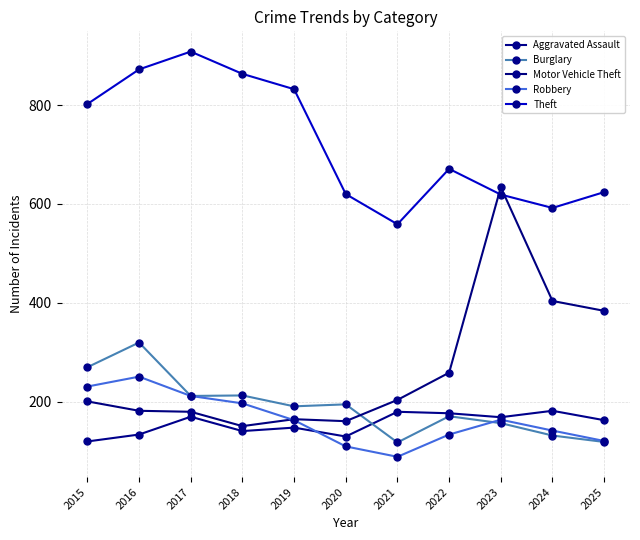

The value of Aggravated Assault at 2021 is 73. True or false?

False